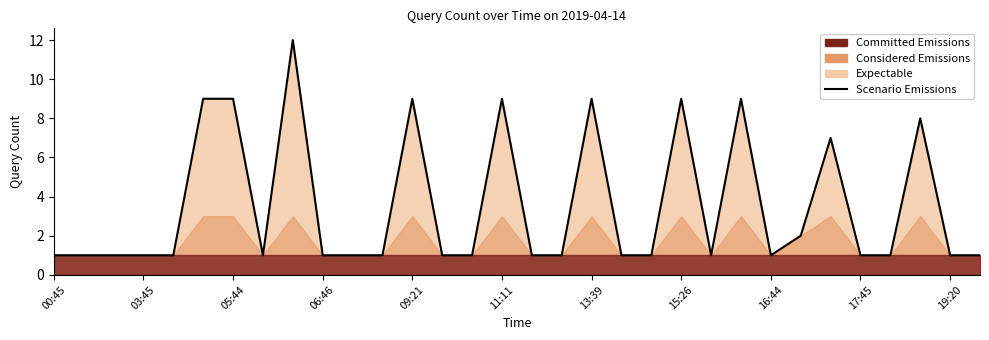

The value at 11 is 1. True or false?

True